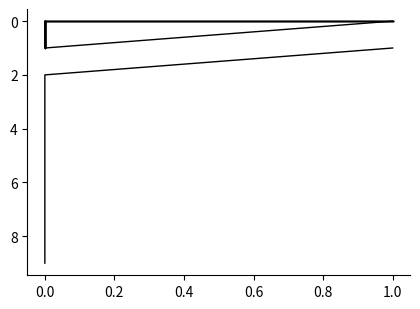

What is the difference between the maximum and second lowest values in the a6 series?

1